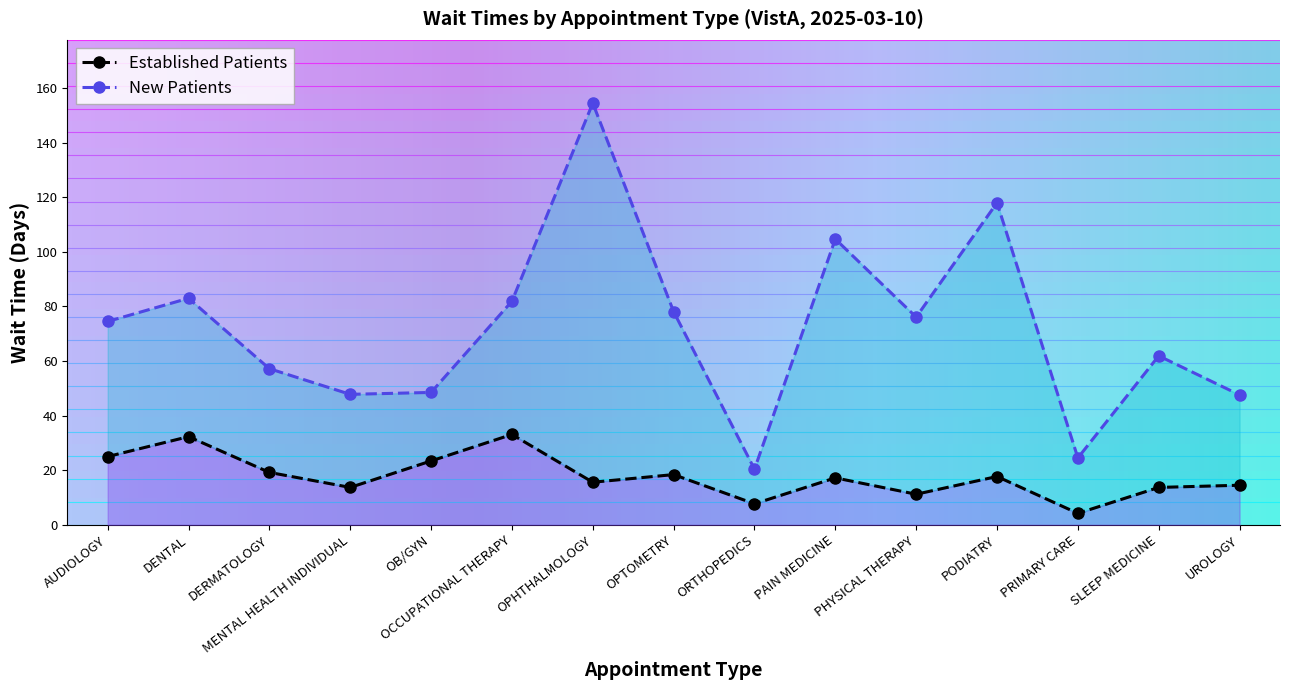

Where is the first local minimum for EstablishedPatients?

MENTAL HEALTH INDIVIDUAL